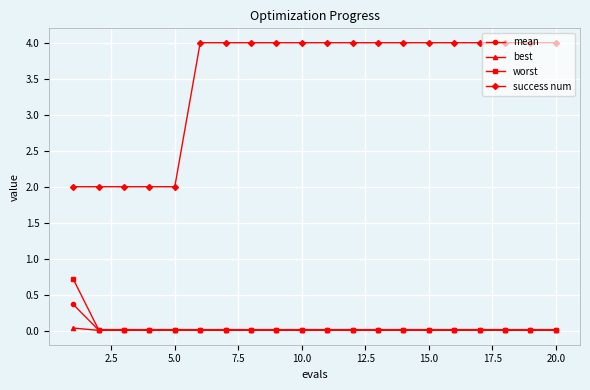

What is the maximum value shown in the chart?

4.0